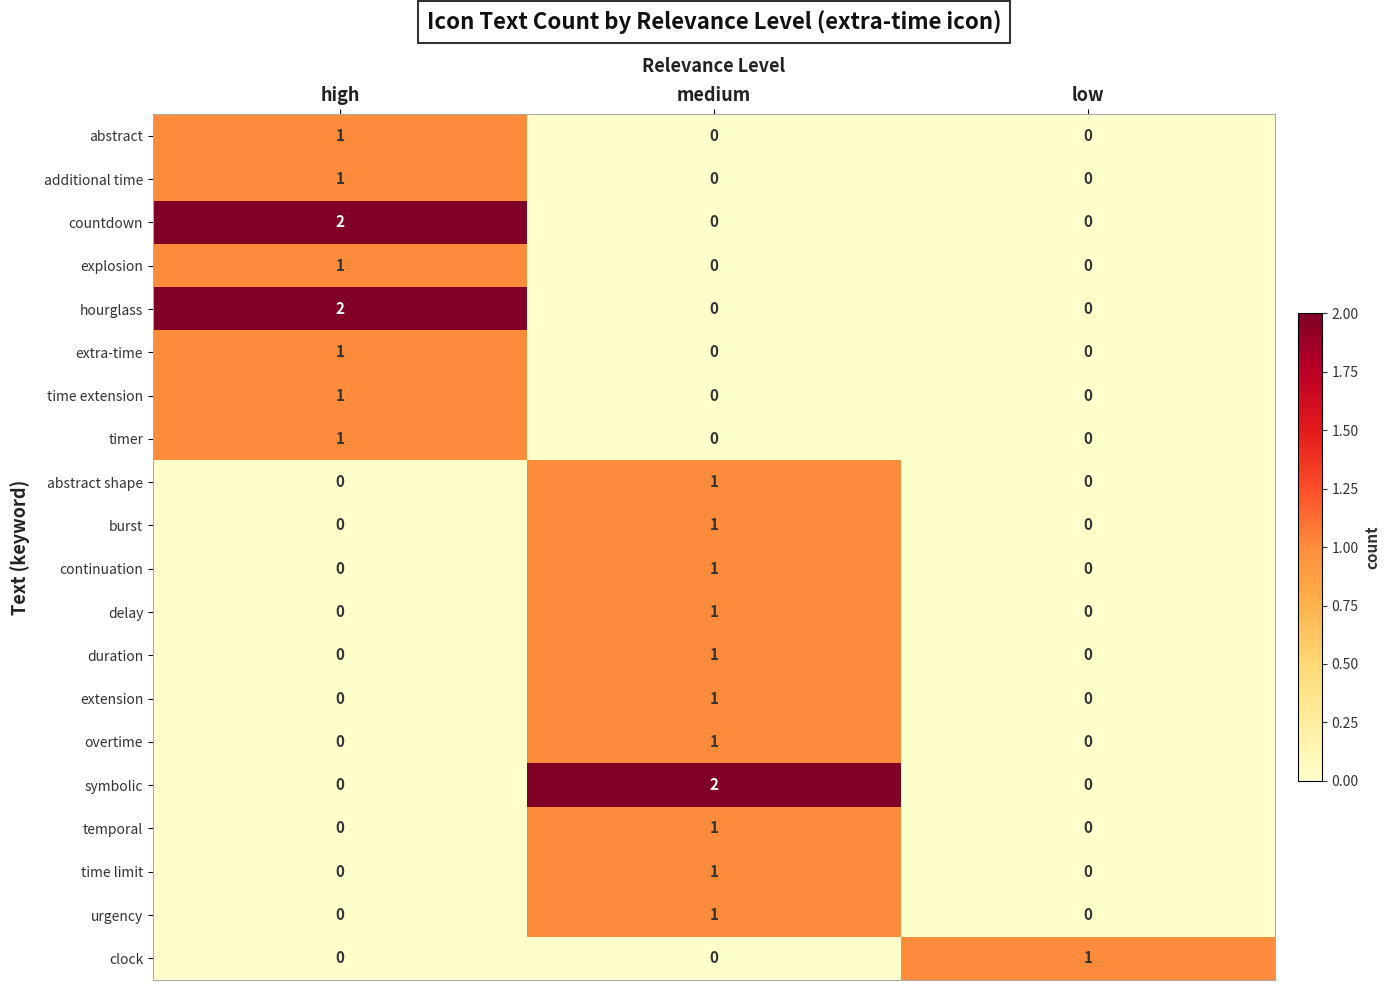

Is the value of delay at low greater than the value of hourglass at high?

No